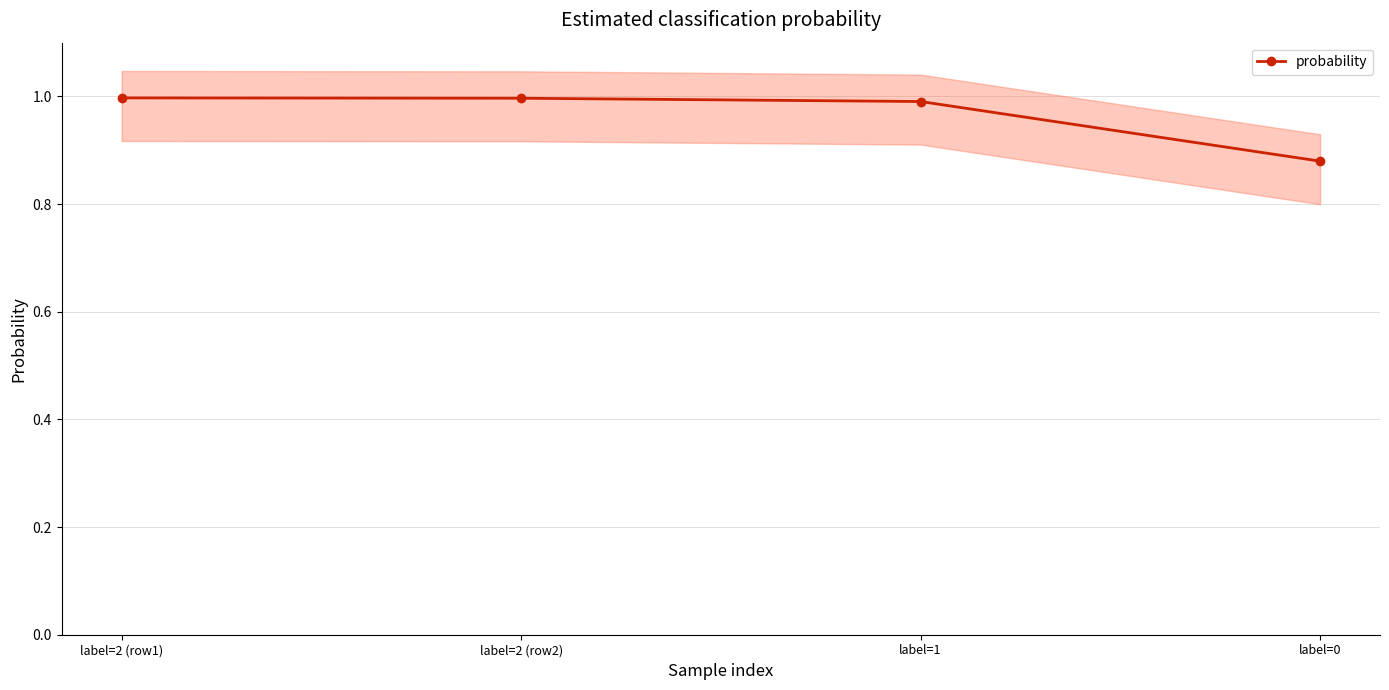

What is the label of the 4th point from the right?

label=2 (row1)